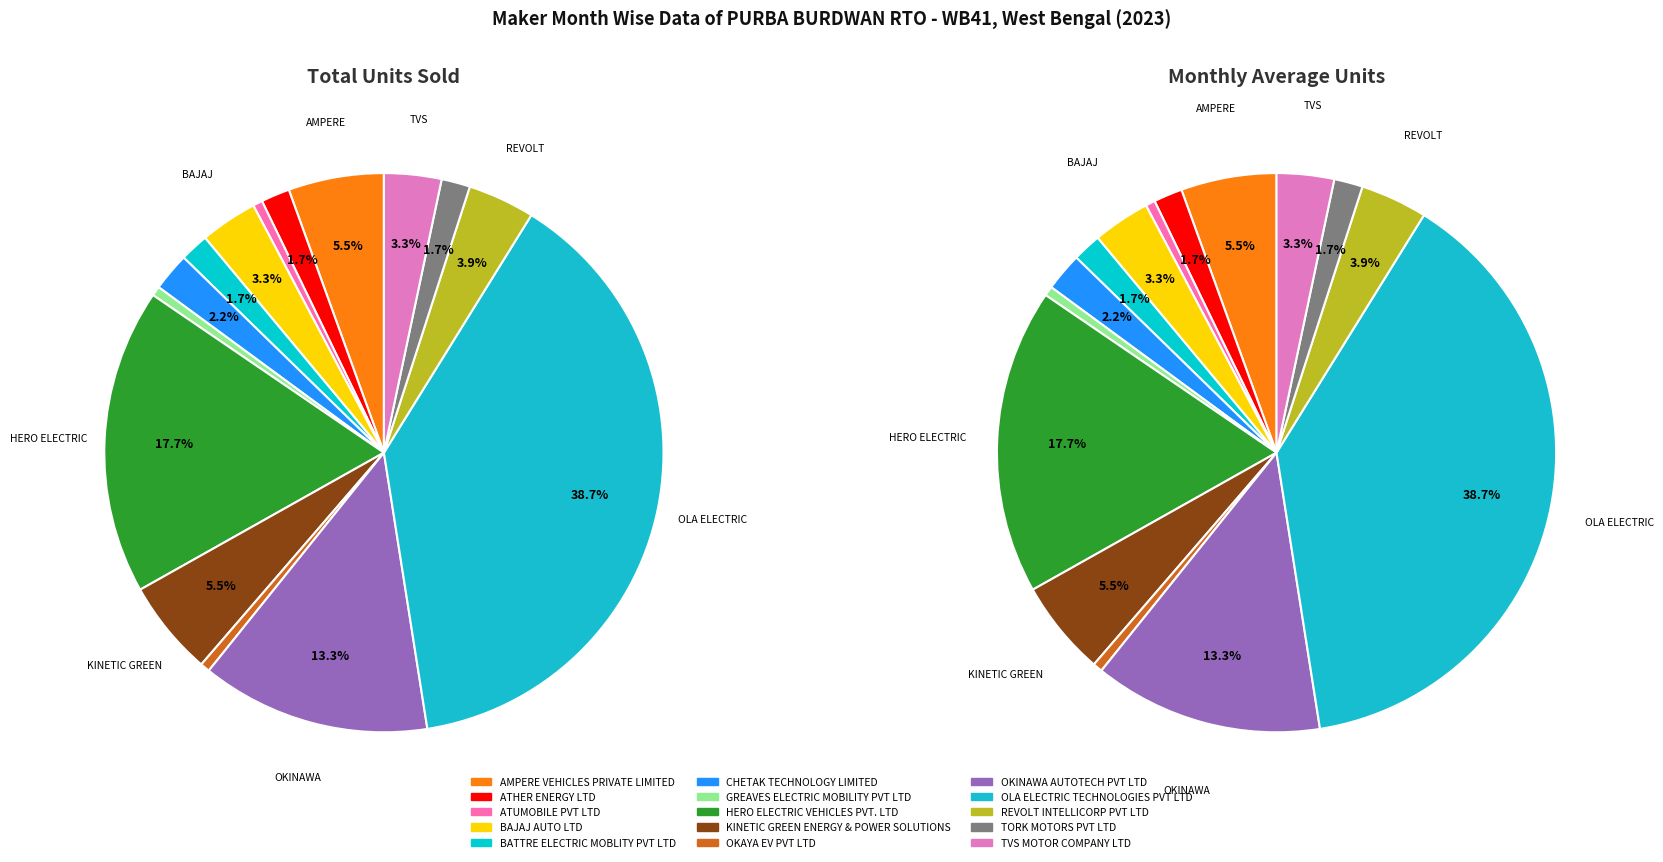

How many segments does this pie chart have?

15